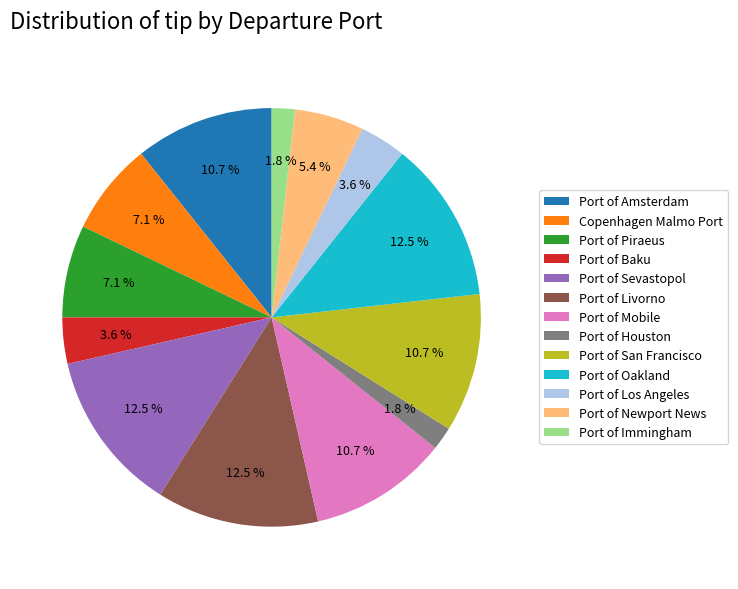

To the nearest percent, what is the average slice percentage?

8%